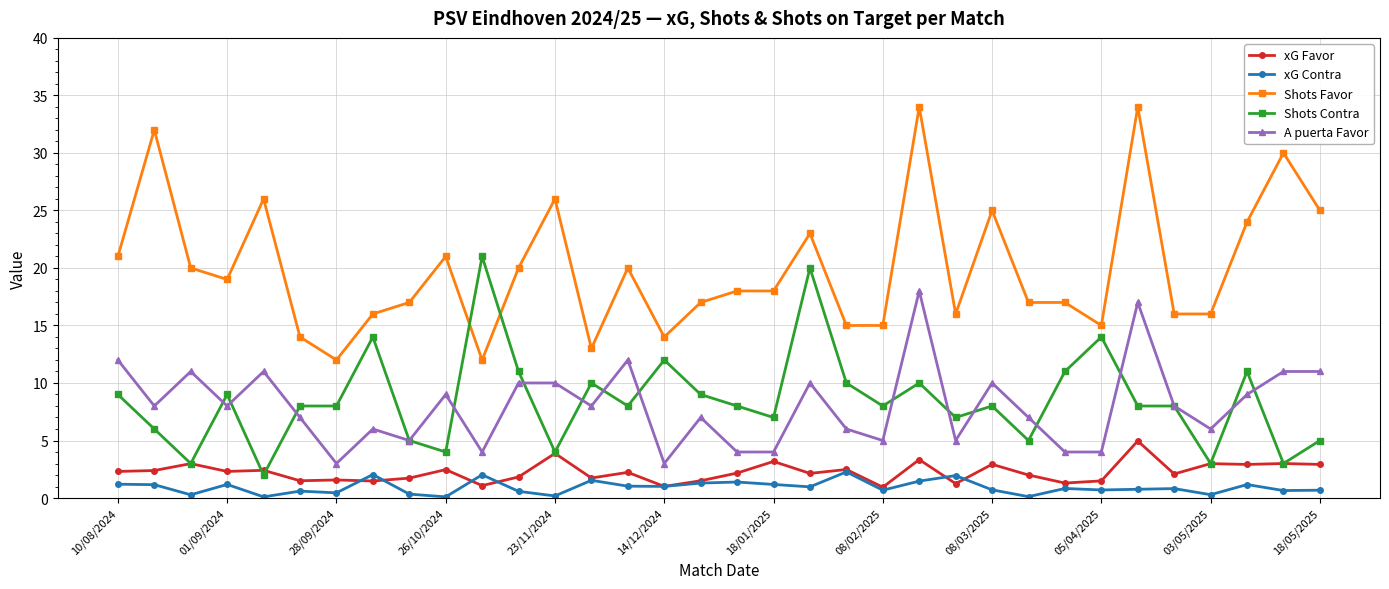

True or false: xG Contra and Shots Contra cross at least once.

False